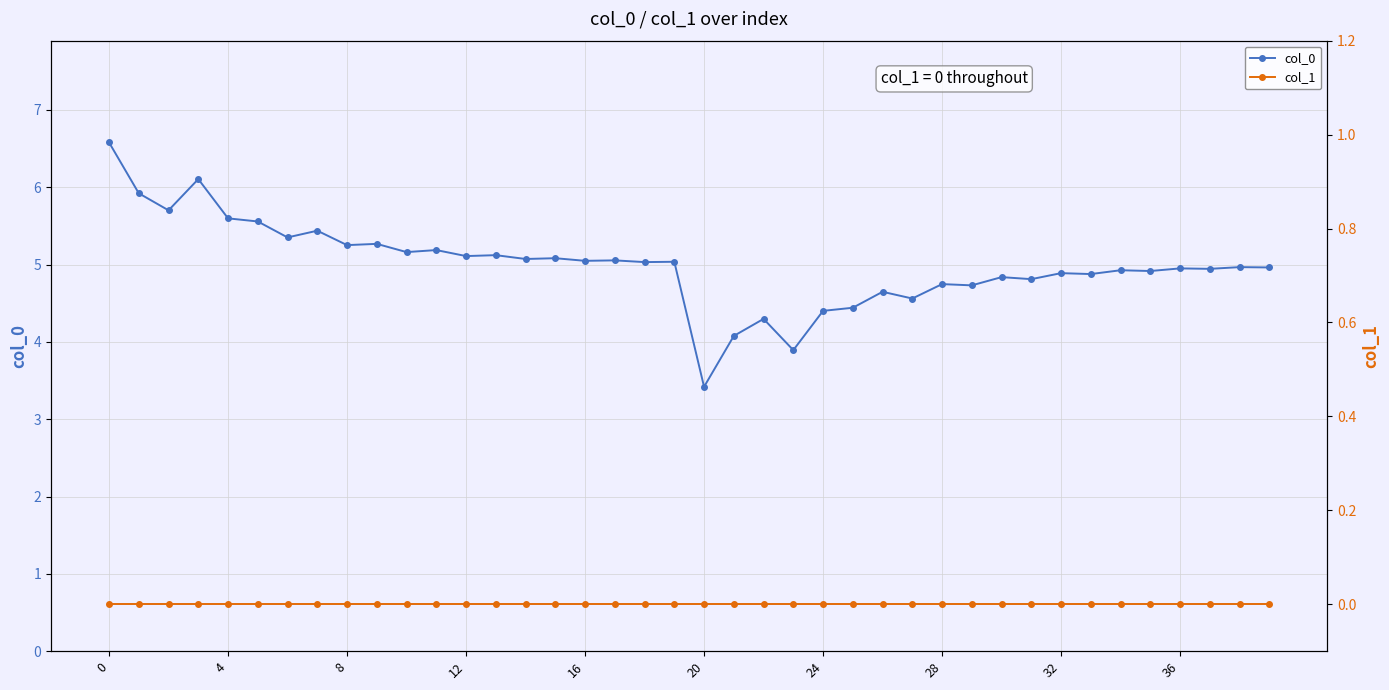

True or false: col_0 has a value of 4.9 at 32.

True